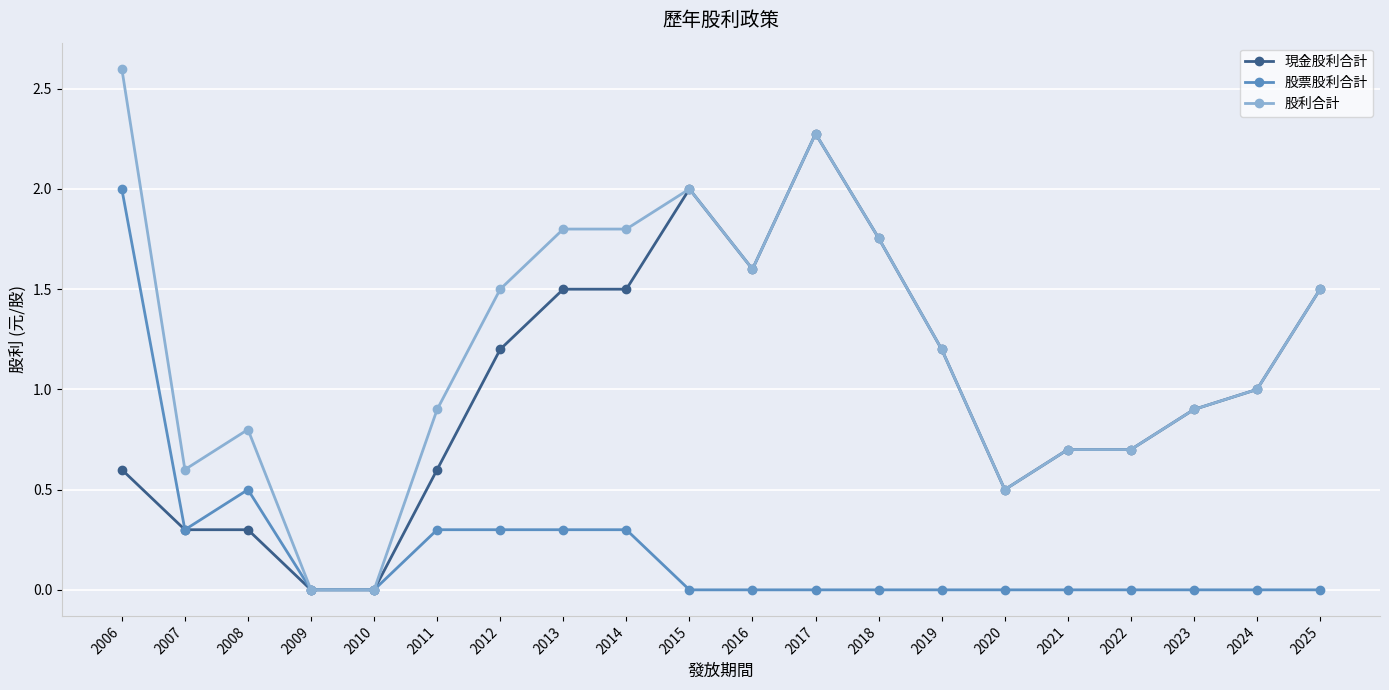

Which category has the highest value in the 股利合計 series?

2006